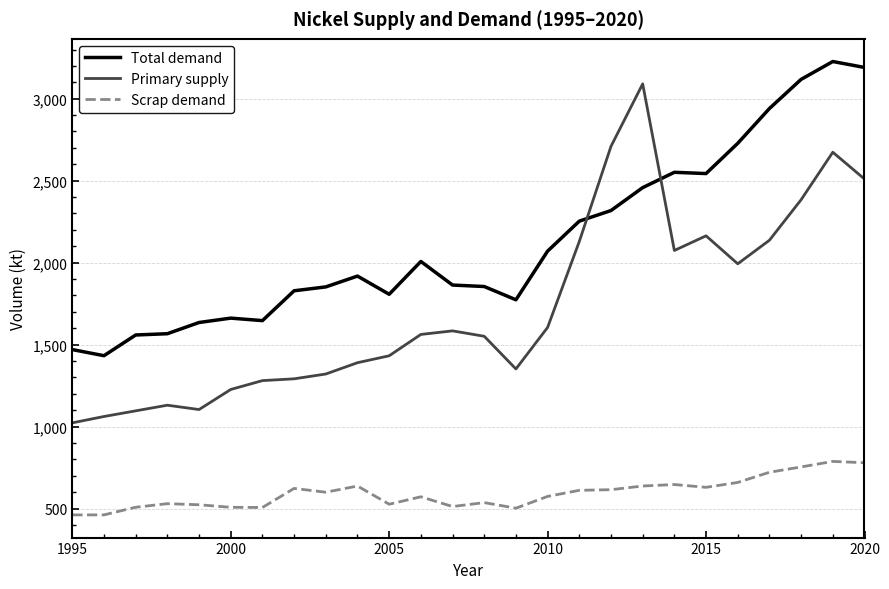

What is the highest value of the Scrap demand series?

787.8